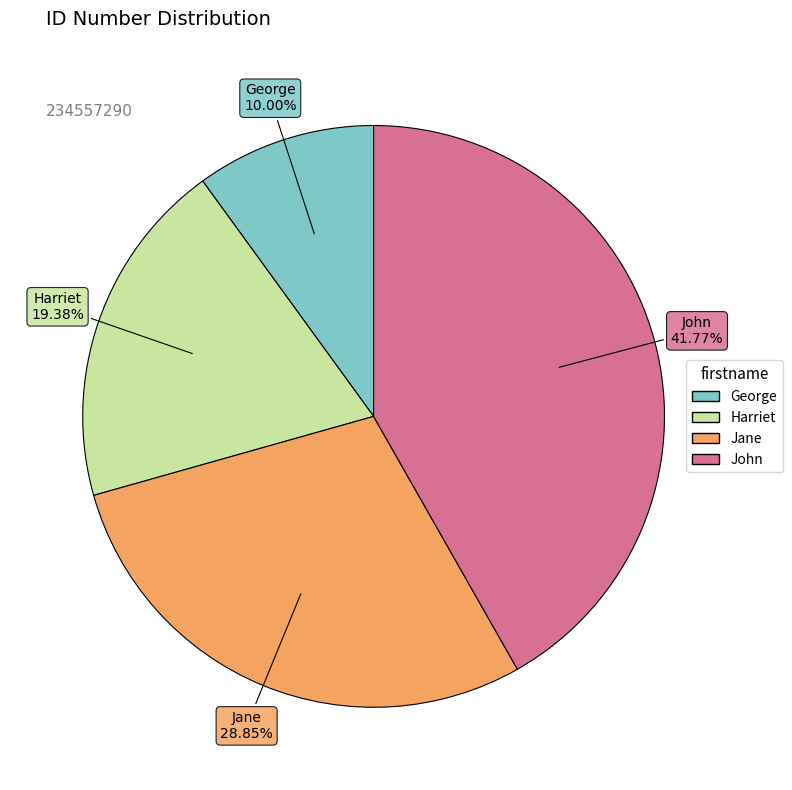

To the nearest percent, what is the difference between the largest and smallest slice percentages?

32%